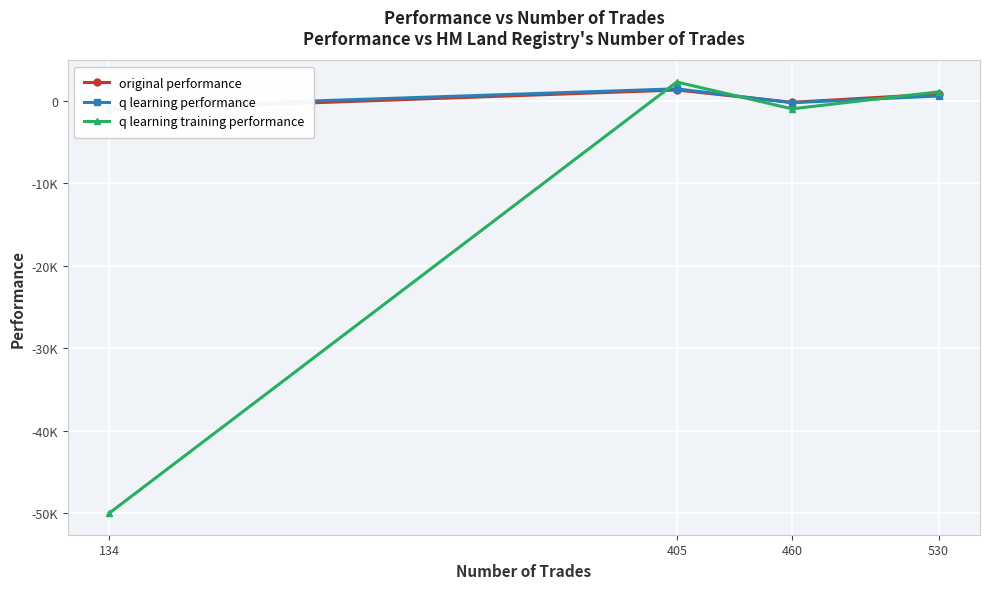

Where is the first local minimum for q learning performance?

460